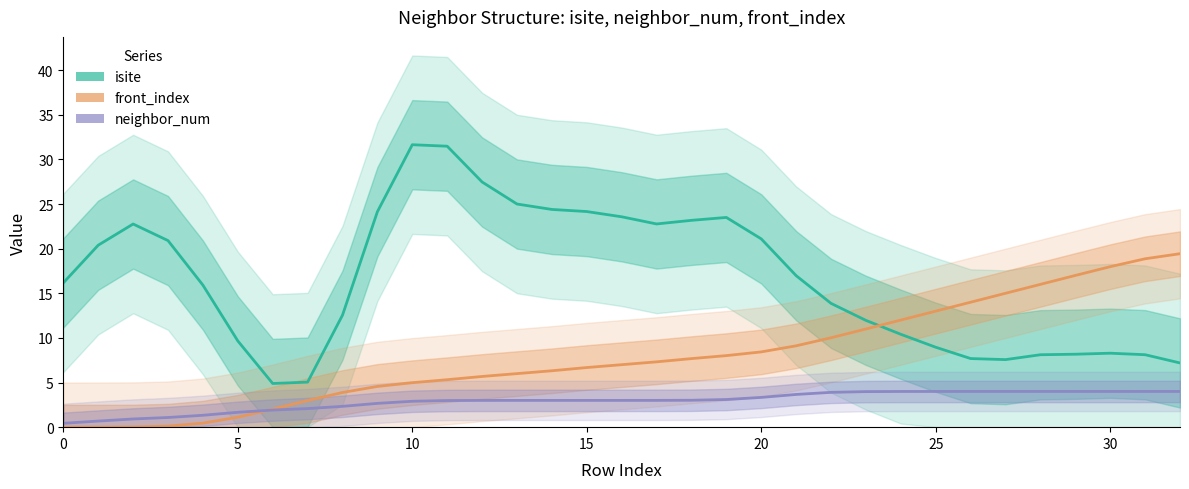

After their last crossing, which series has the higher values: front_index or isite?

front_index